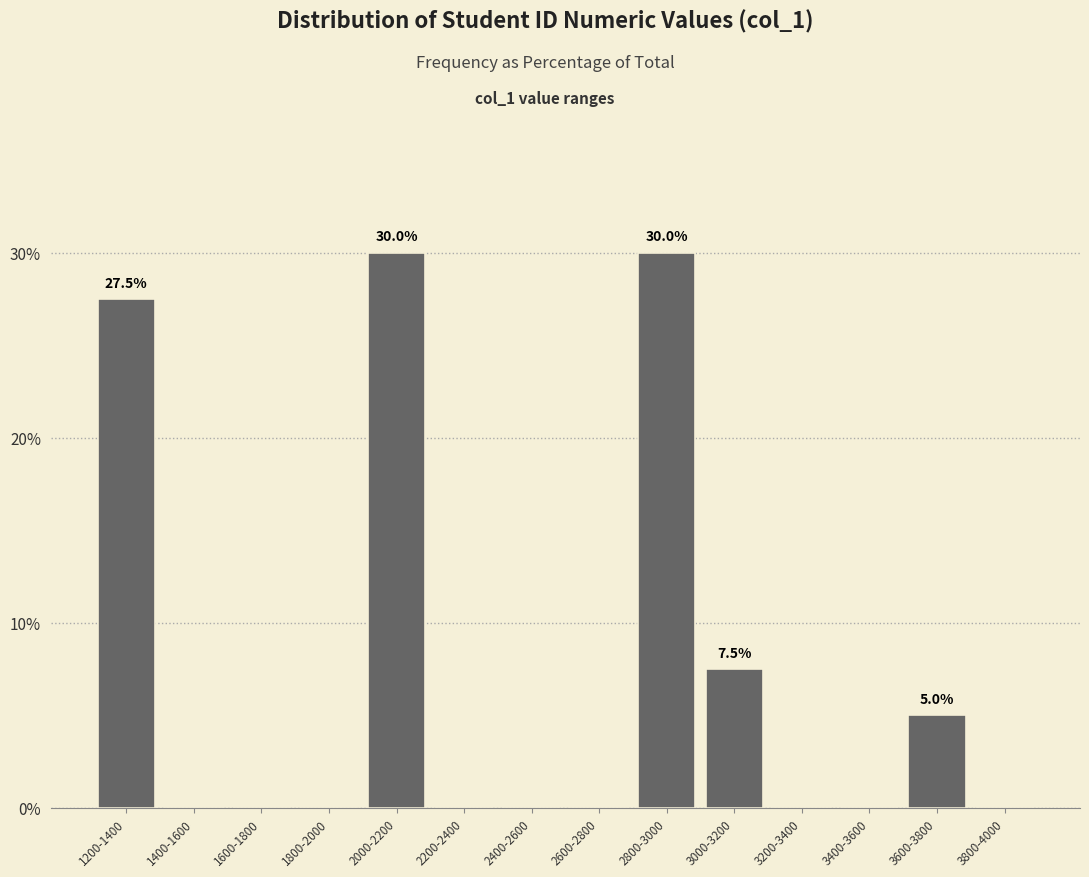

Reading left to right, extract all data points from this chart.

1200-1400=27.5	1400-1600=0.0	1600-1800=0.0	1800-2000=0.0	2000-2200=30.0	2200-2400=0.0	2400-2600=0.0	2600-2800=0.0	2800-3000=30.0	3000-3200=7.5	3200-3400=0.0	3400-3600=0.0	3600-3800=5.0	3800-4000=0.0